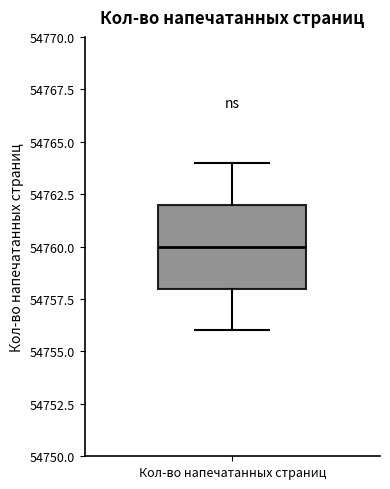

Where does the lower whisker of the box for Кол-во напечатанных страниц end on the y-axis? The values are not printed on the chart, so give them approximately, as read against the axis.

54756